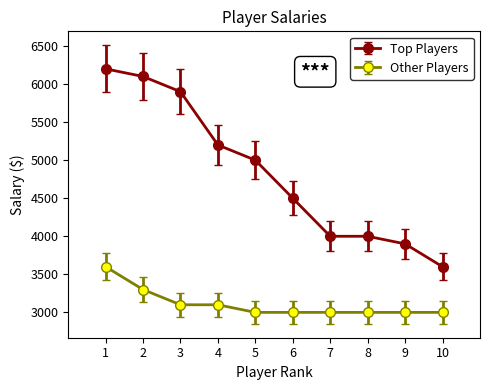

Which category has the lowest value in the Top Players series?

10